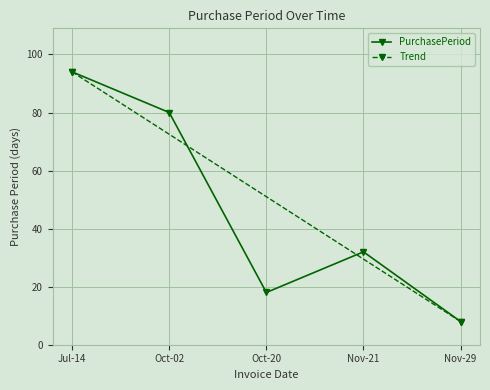

The value of PurchasePeriod at Oct-20 is 27. True or false?

False